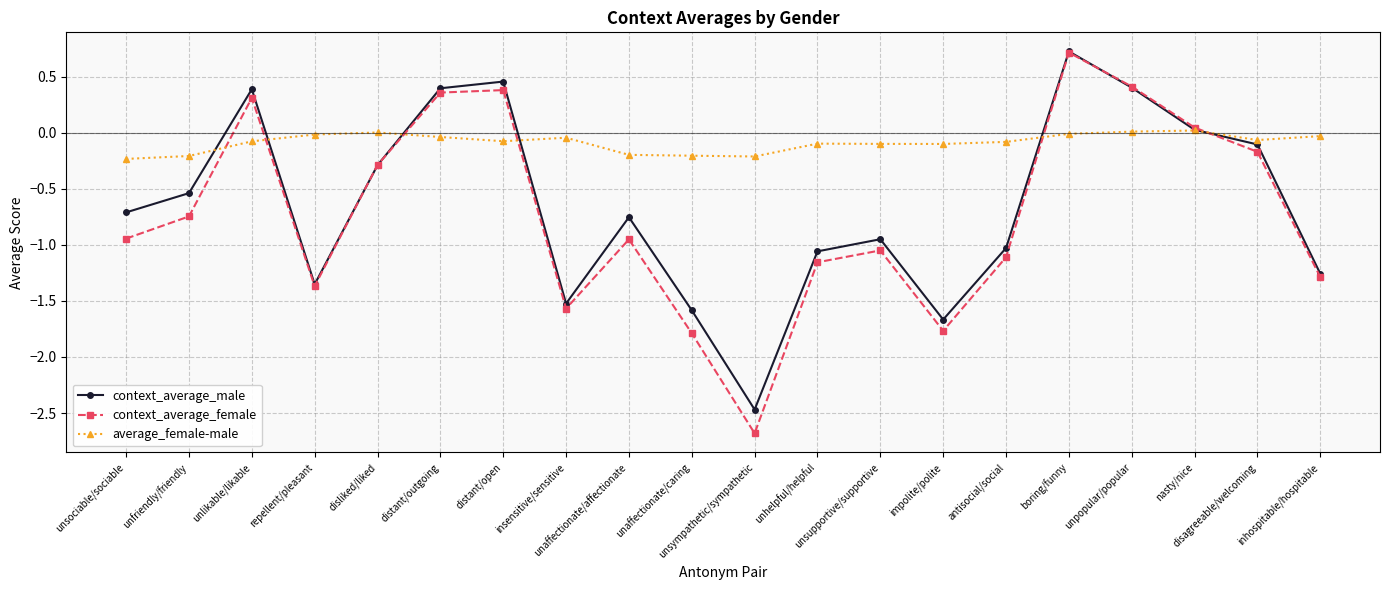

Which series has the widest spread of values?

context_average_female